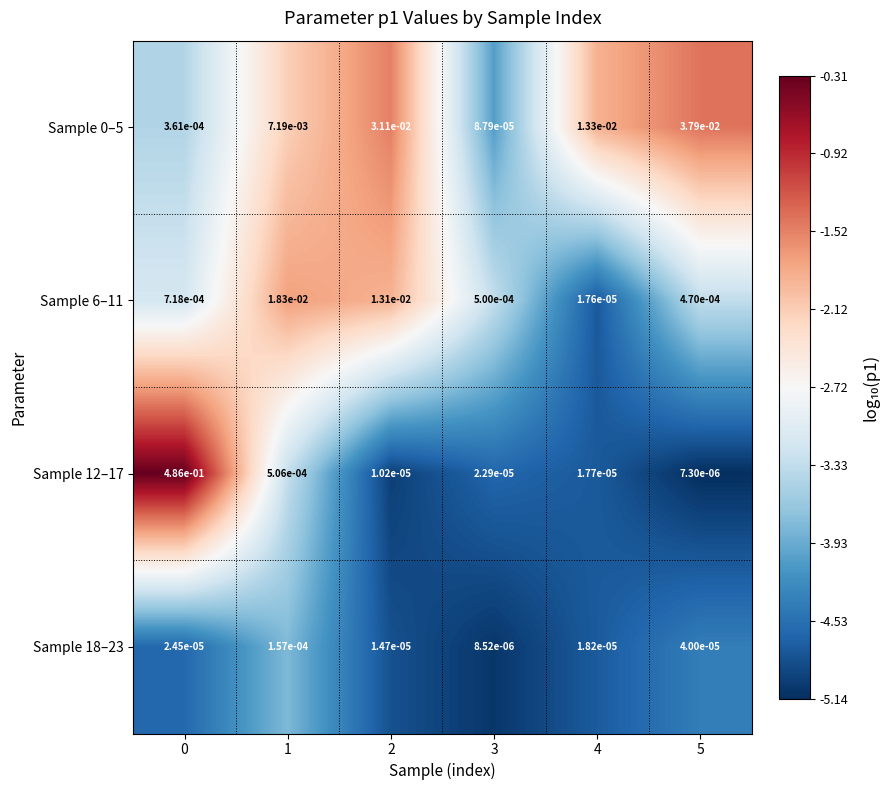

Which series has the largest range (max minus min)?

Sample 12–17